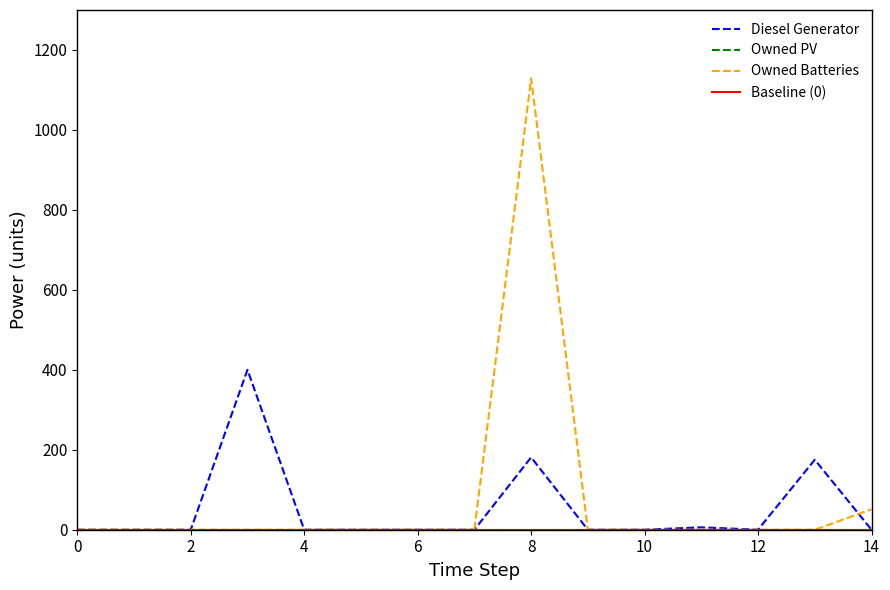

What is the highest value of the Owned Batteries series?

1129.0